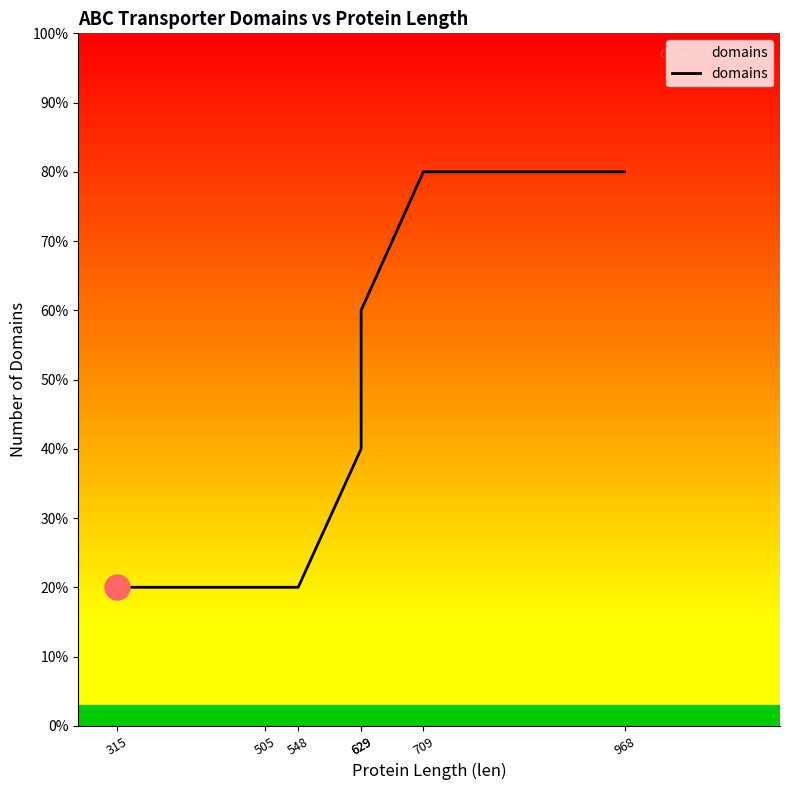

What value does the data have at 968?

4